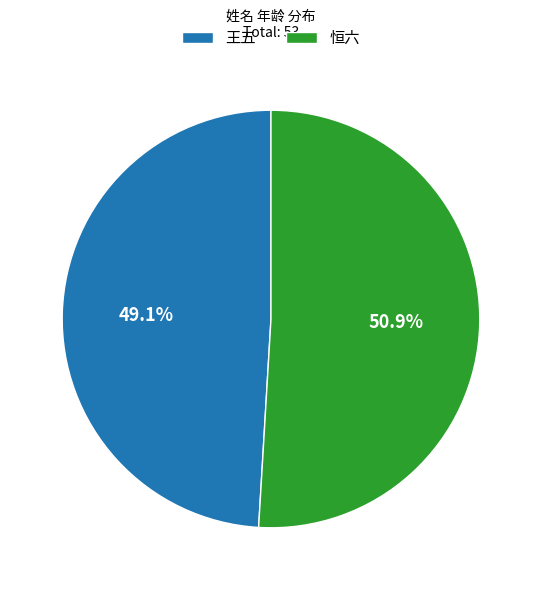

True or false: 王五 accounts for 41% of the total.

False